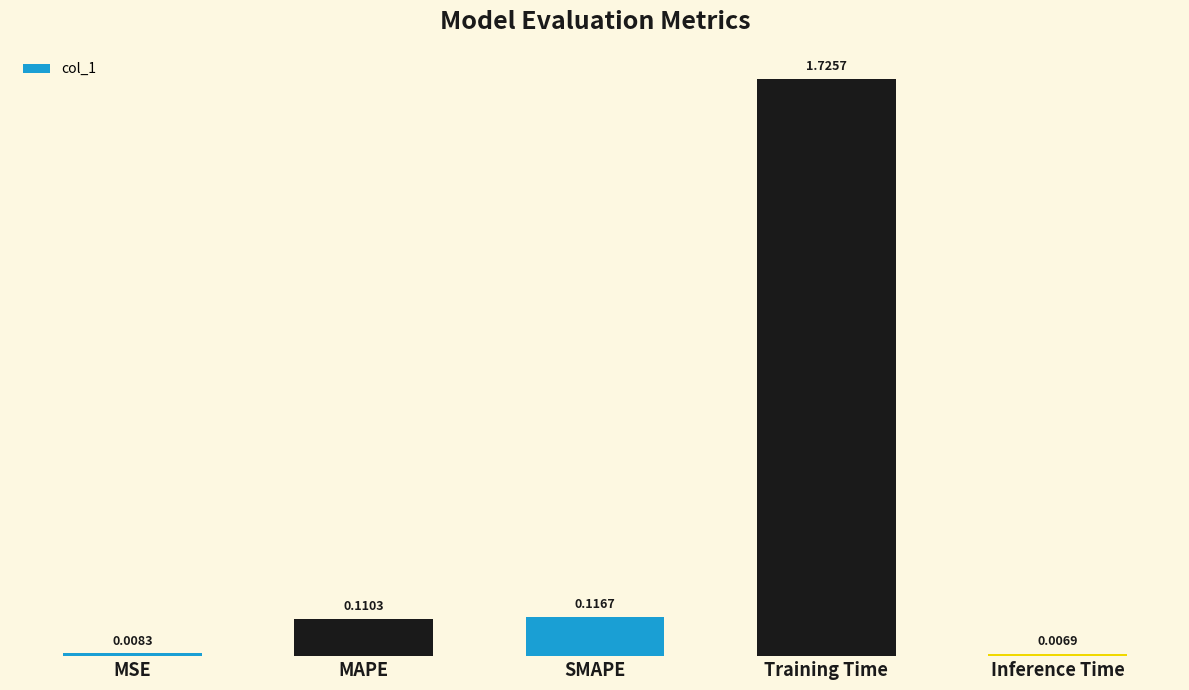

How many distinct data groups are displayed?

1